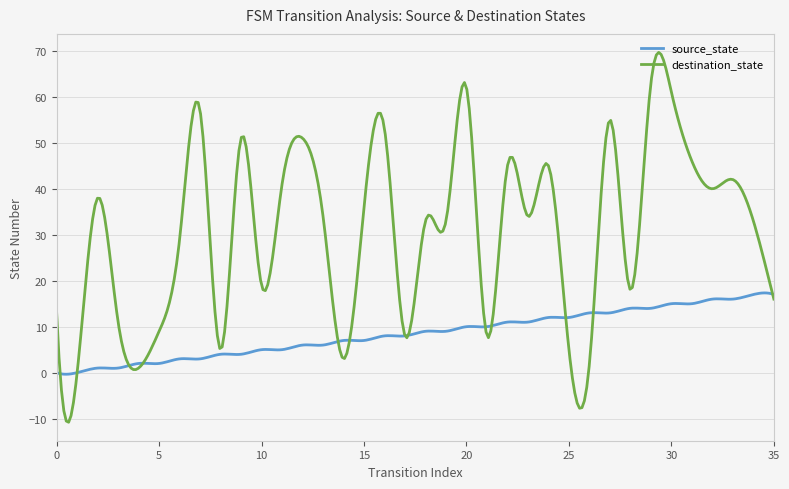

How many distinct data groups are displayed?

2